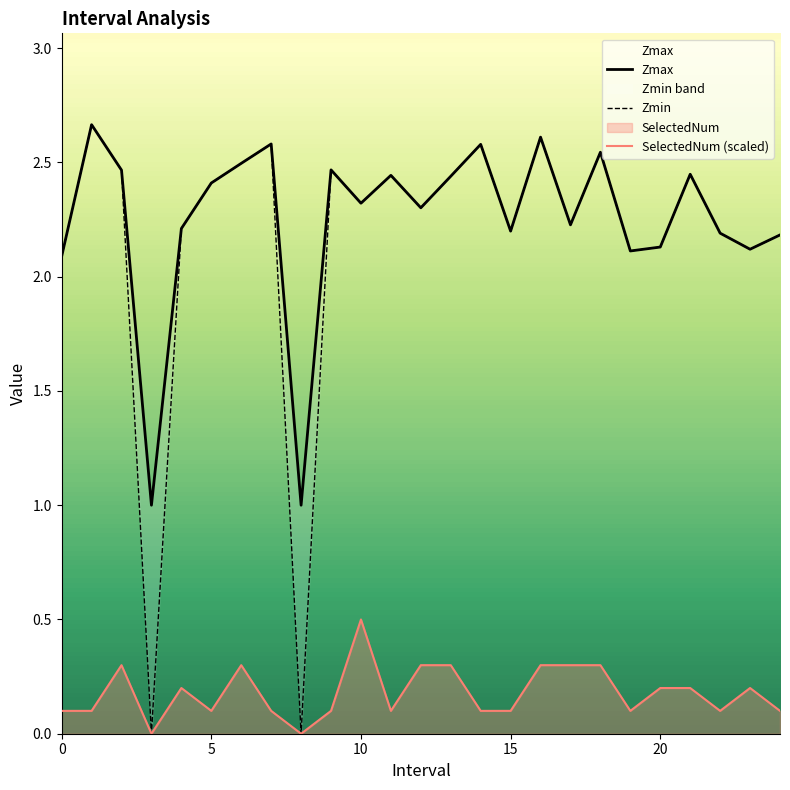

Is it true that Zmax equals 3.8 at 14?

False